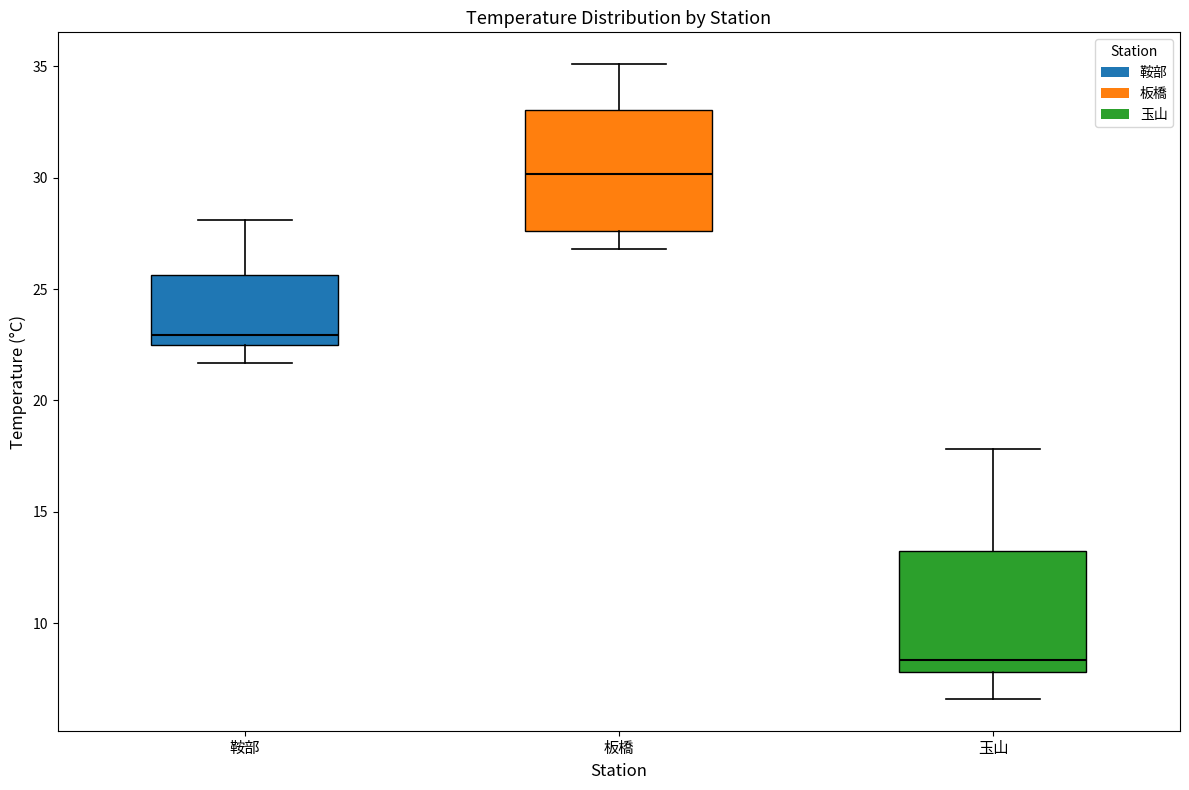

Reading left to right, transcribe this box plot: for each box, give where its median line is, the range the box spans, and where its two whiskers end, as read against the y-axis. The values are not printed on the chart, so give them approximately, as read against the axis.

鞍部: median 23.0, box 22.5 to 25.5, whiskers 21.5 to 28.0
板橋: median 30.0, box 27.5 to 33.0, whiskers 27.0 to 35.0
玉山: median 8.5, box 8.0 to 13.0, whiskers 6.5 to 18.0